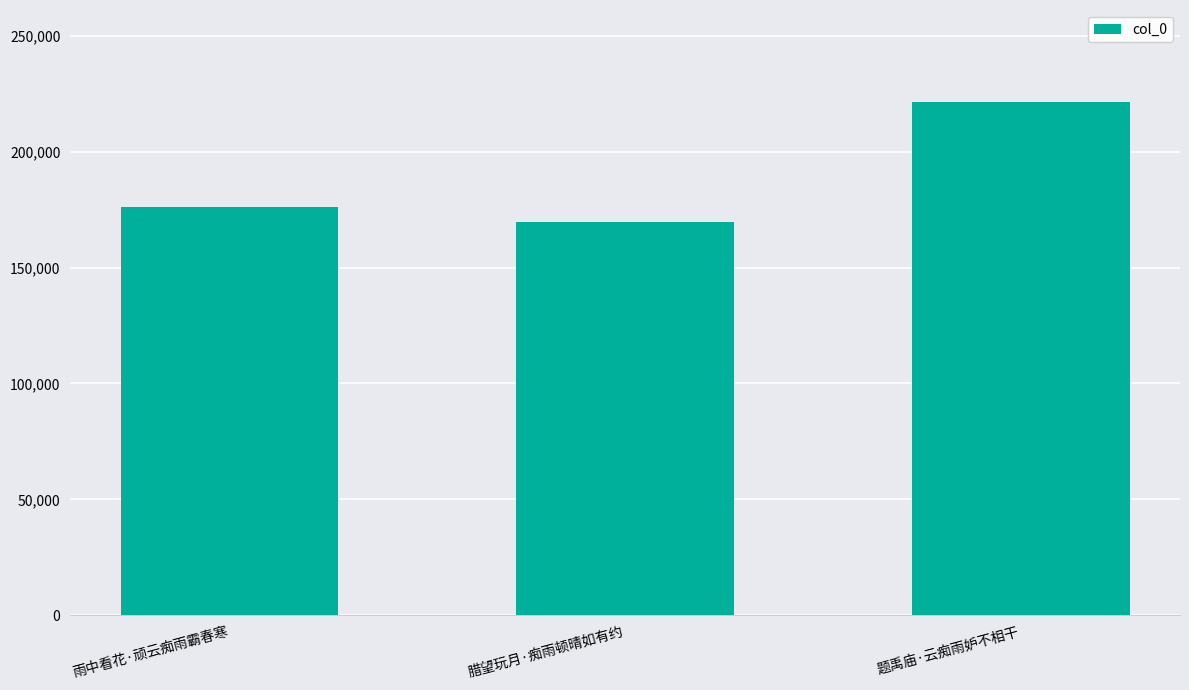

Rank the categories by value from lowest to highest.

腊望玩月·痴雨顿晴如有约, 雨中看花·顽云痴雨霸春寒, 题禹庙·云痴雨妒不相干